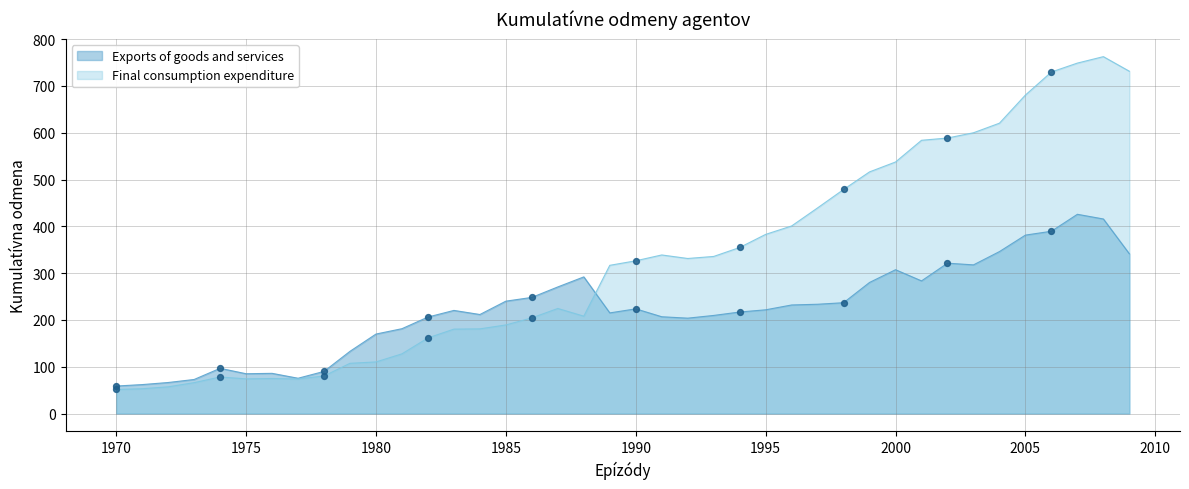

Which series contains the lowest Y value?

Final consumption expenditure